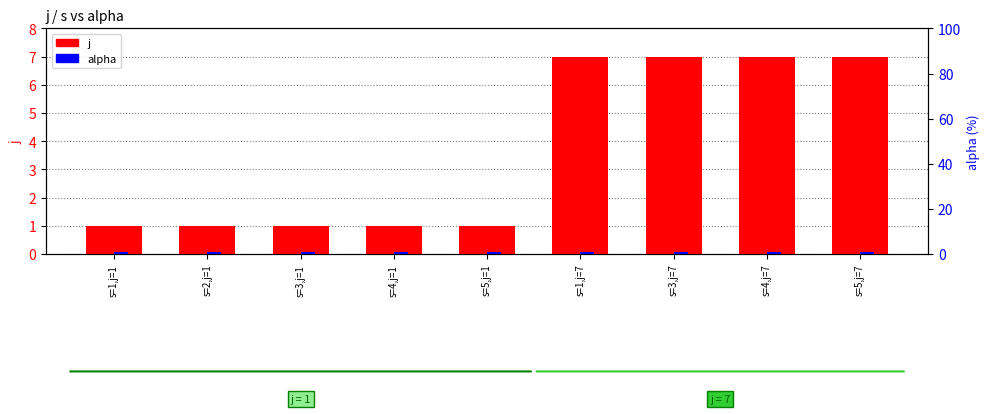

What is the label of the 1st bar from the left?

s=1,j=1